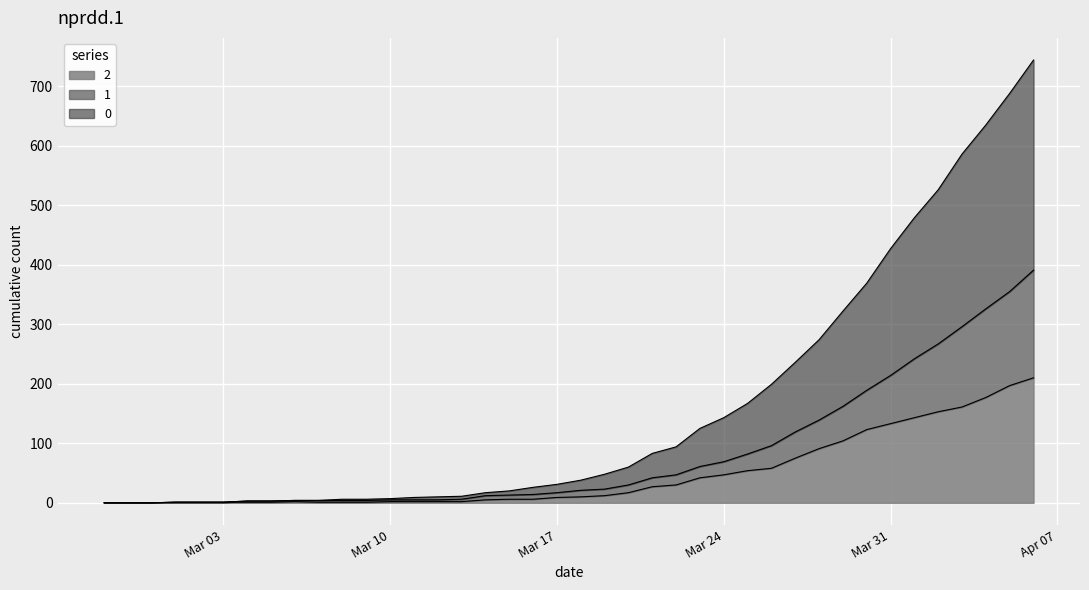

Which has a higher value, 2020-03-27 or 2020-03-07?

2020-03-27